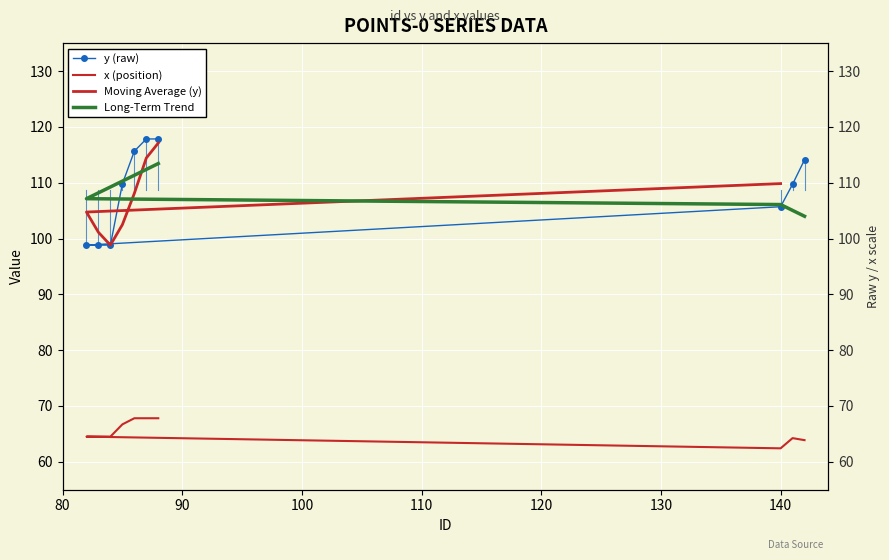

How many categories are shown in the chart?

10